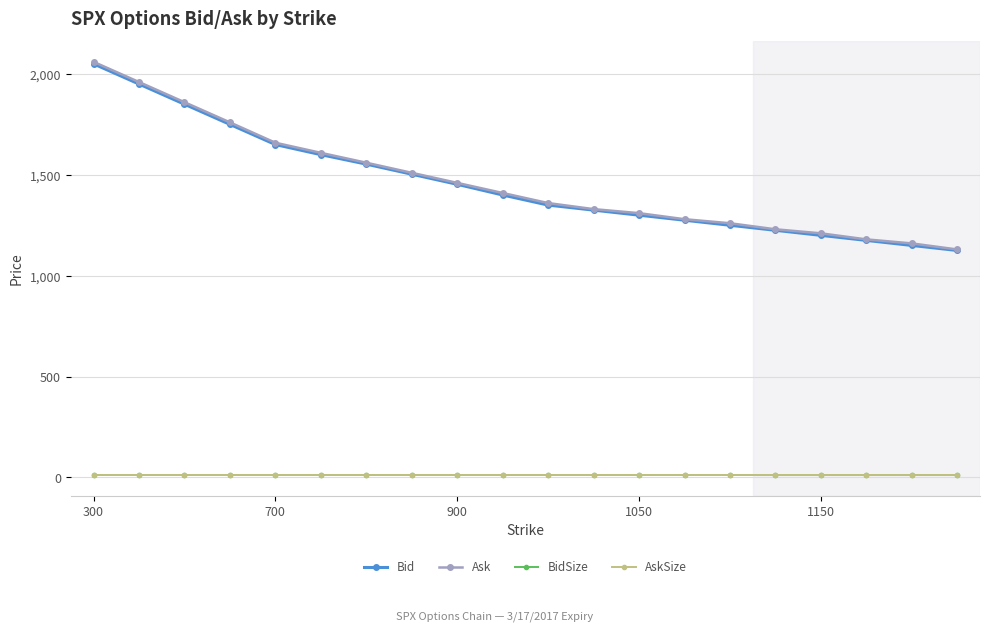

Is this an area chart (filled region under the line)?

No